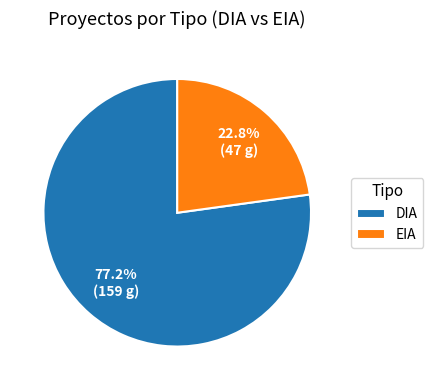

Which category has the biggest portion of the pie?

DIA